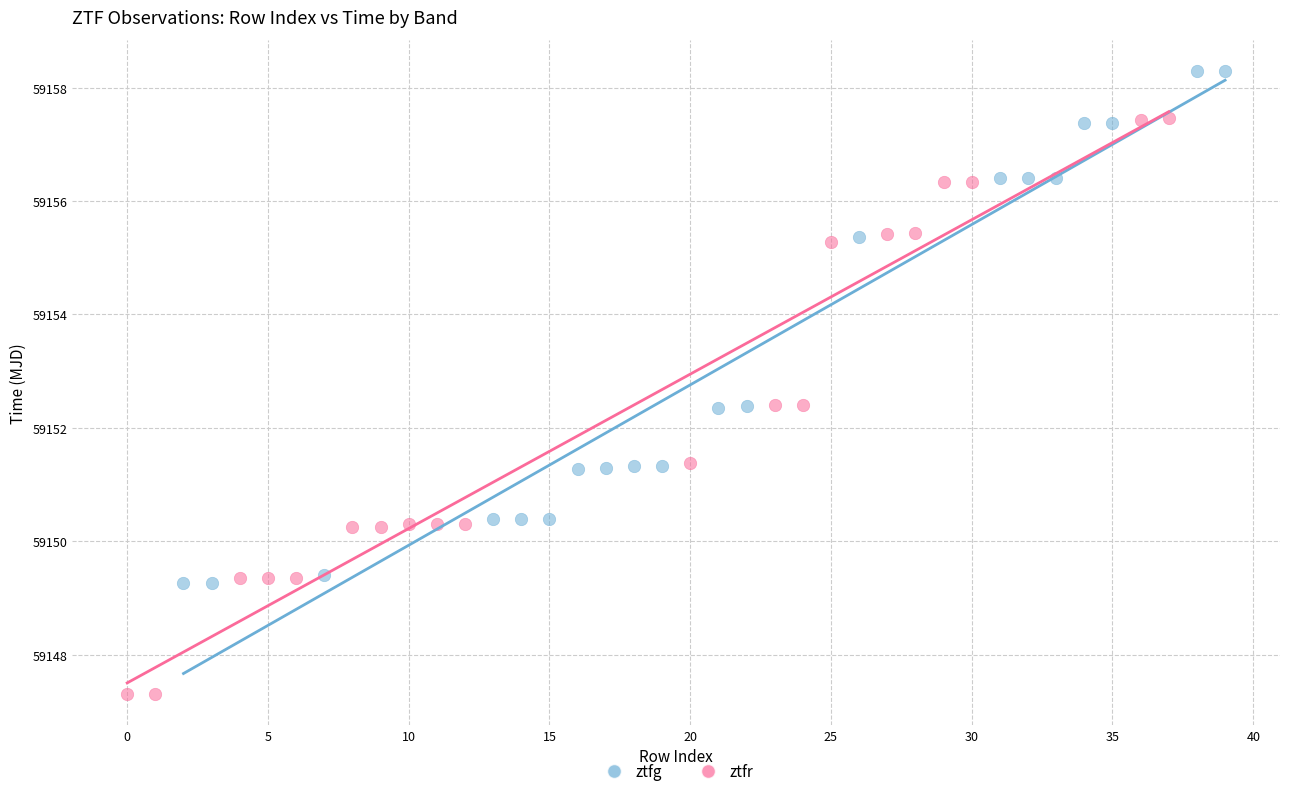

Which series contains the lowest Y value?

ztfr